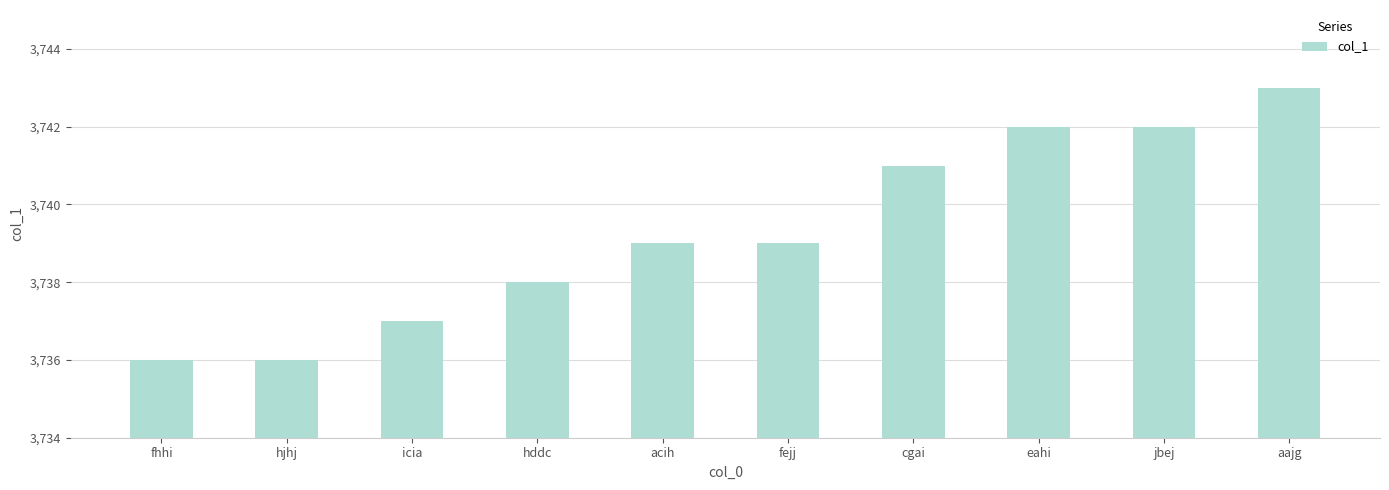

What is the difference between the values at hjhj and acih?

3